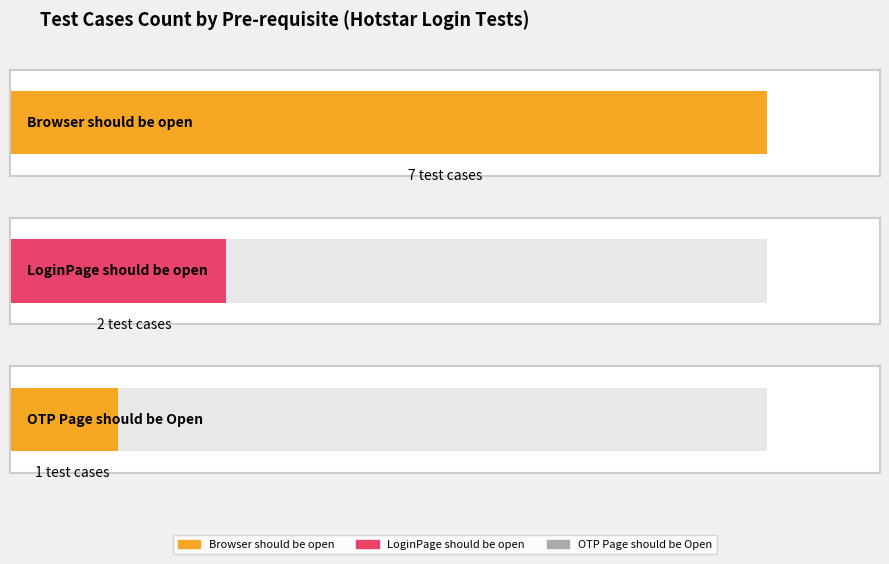

What position from the left is Browser should be open?

1